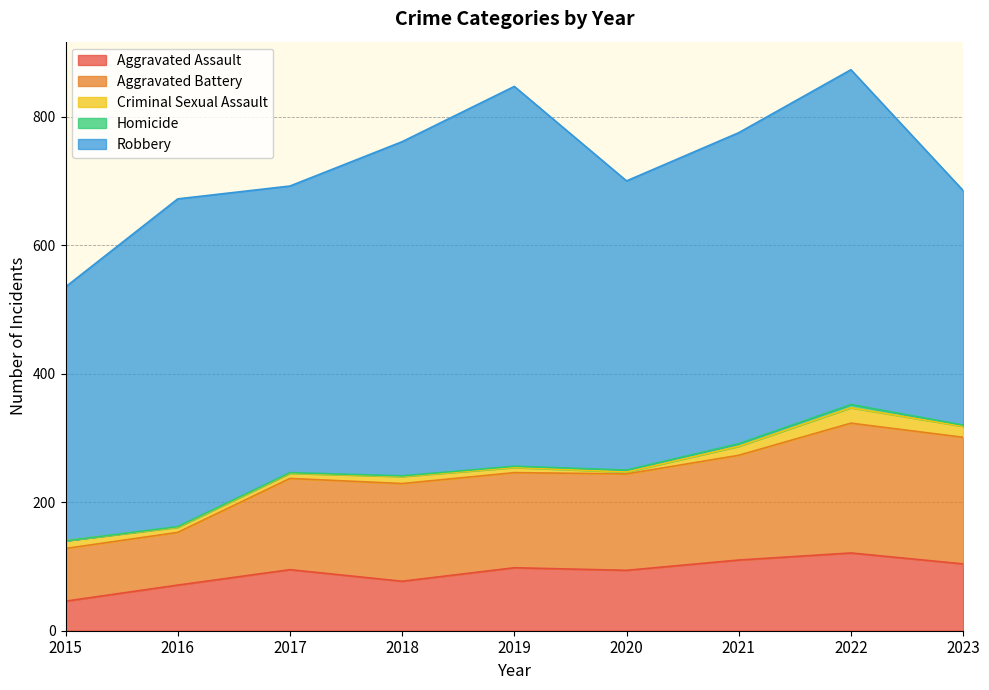

Rank the categories by Homicide value from lowest to highest.

2015, 2016, 2017, 2018, 2019, 2023, 2020, 2021, 2022